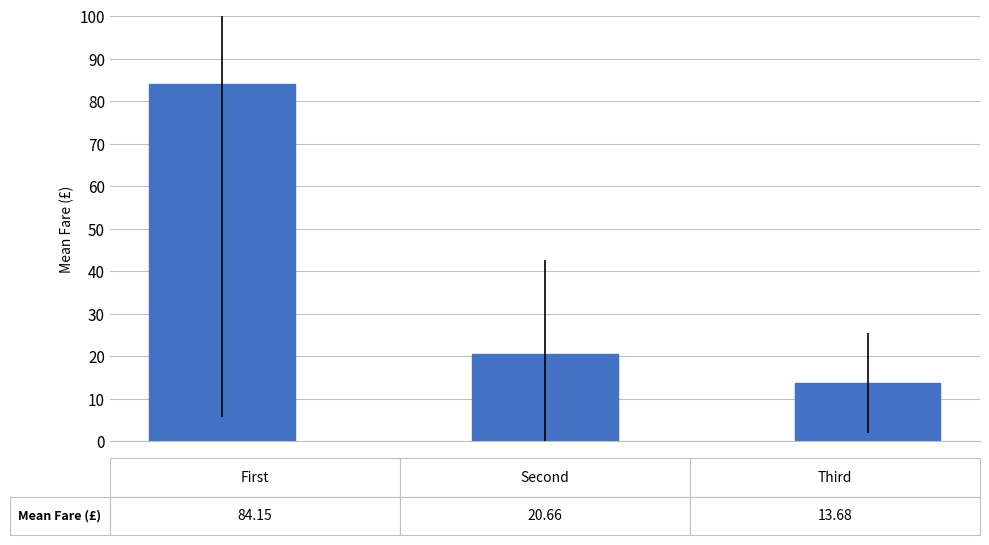

What is the average value?

39.5